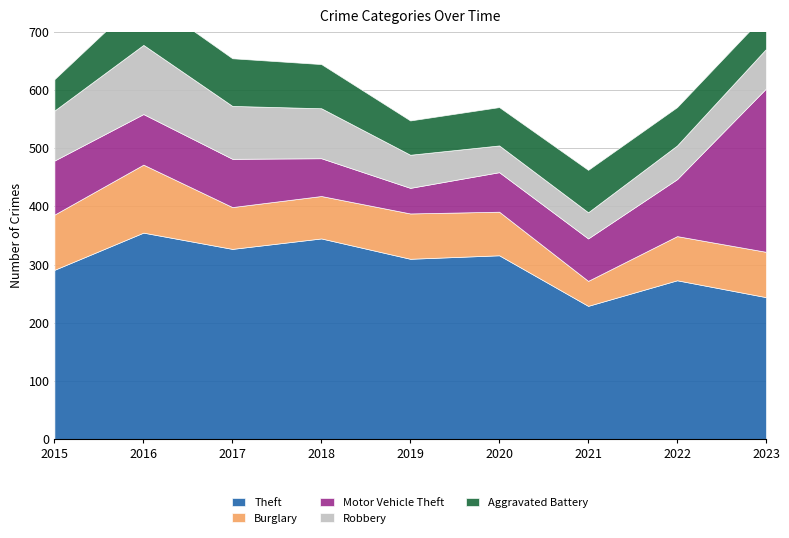

What is the maximum value for Burglary?

117